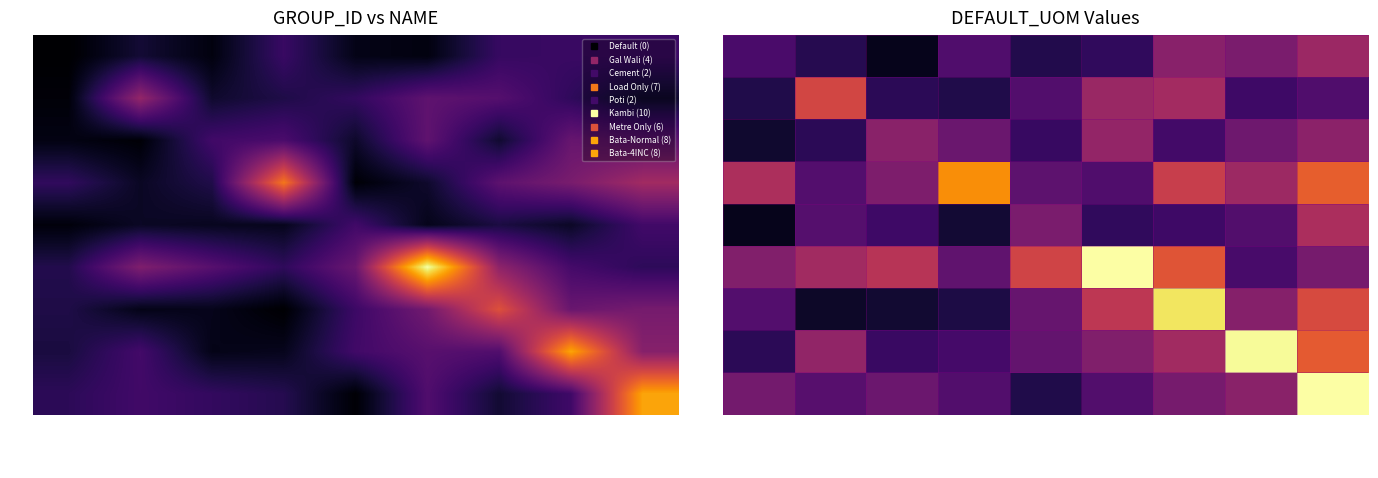

What is the smallest value displayed?

0.5